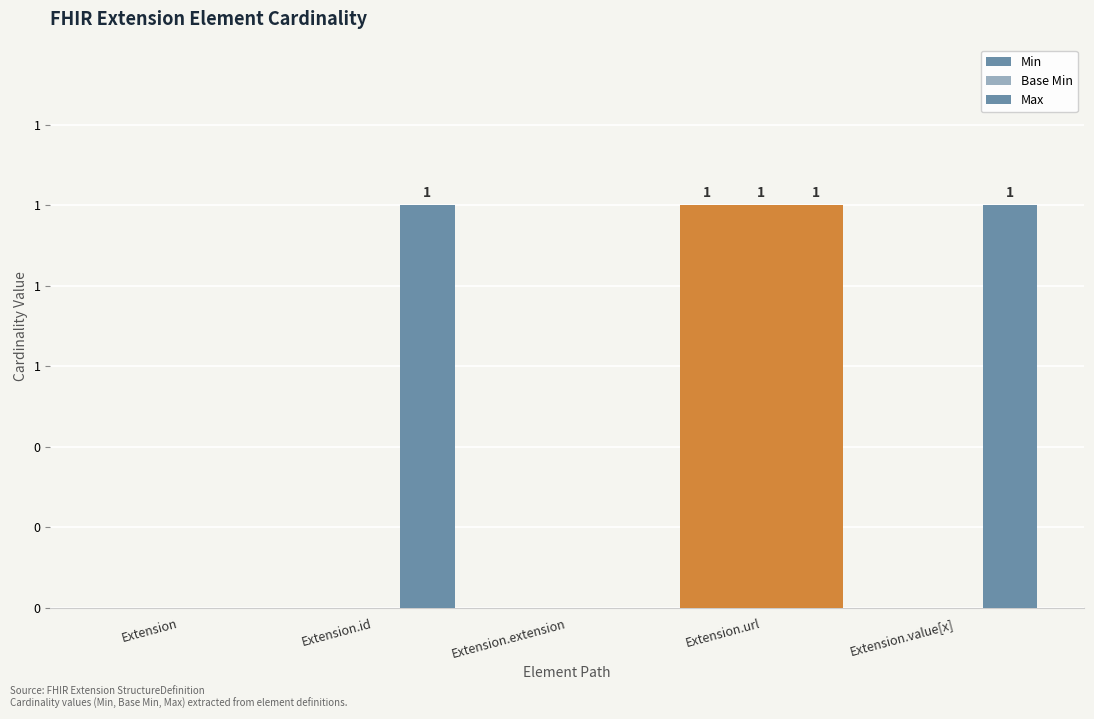

What is the difference between the highest and lowest values at Extension.value[x]?

1